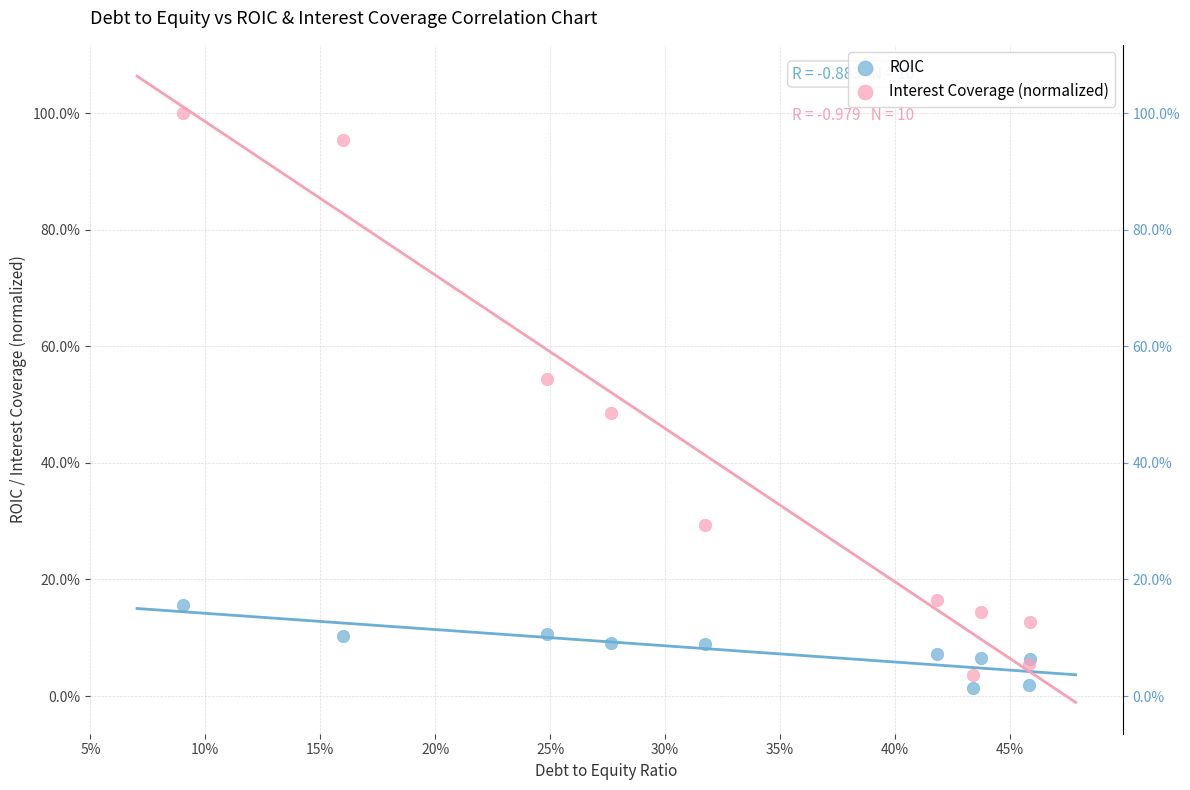

Which series reaches the maximum Y coordinate?

Interest Coverage (normalized)